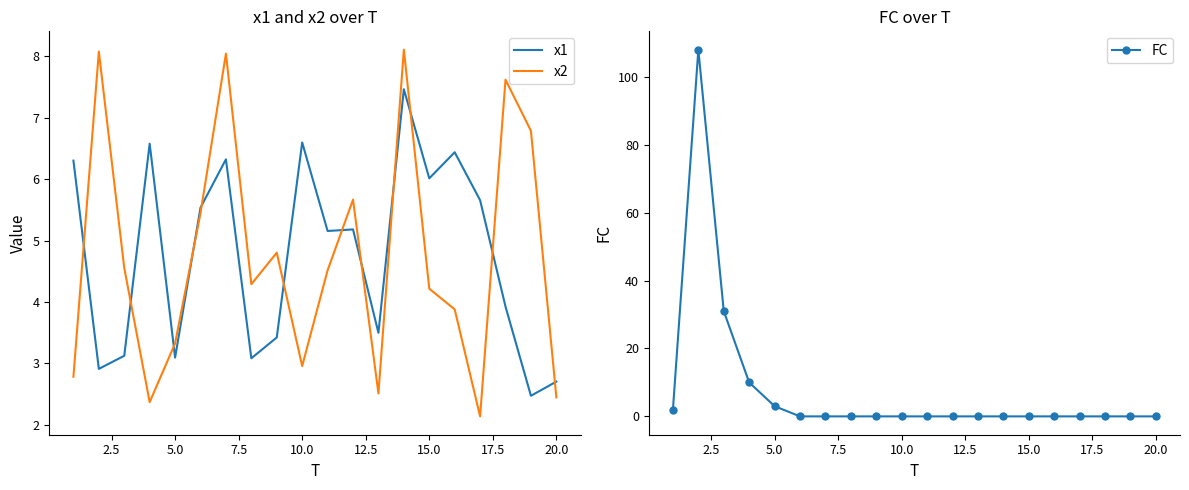

True or false: x1 and x2 cross at least once.

True